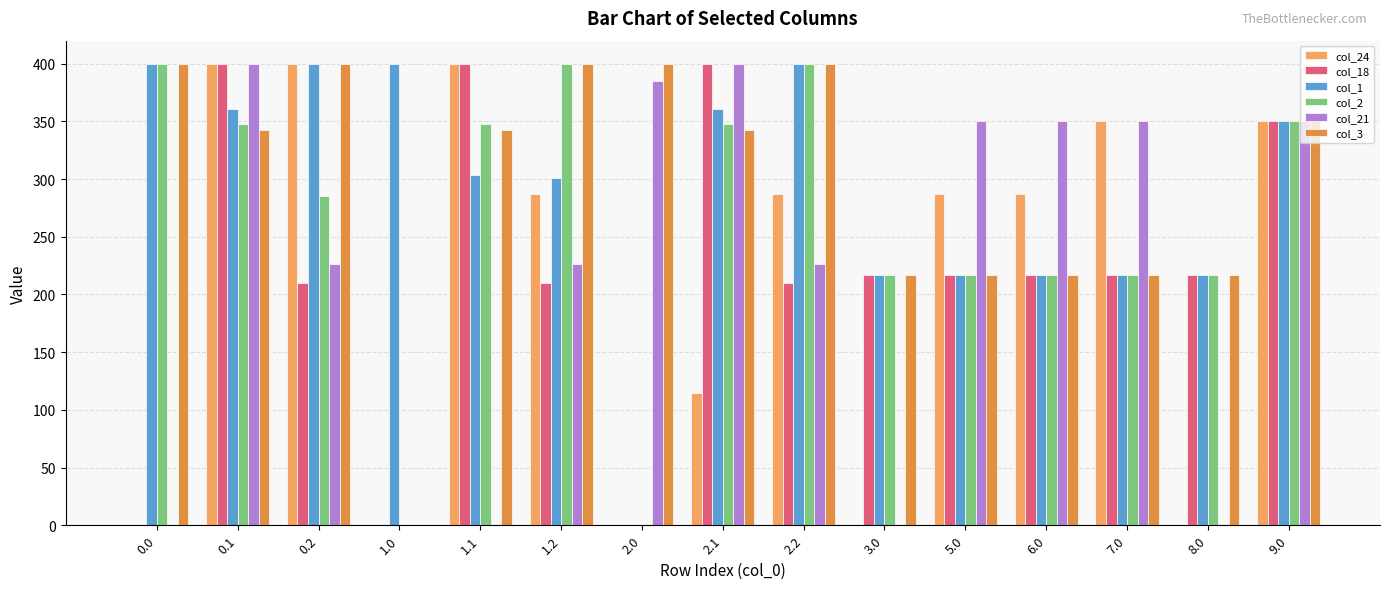

How many series are shown in this chart?

6